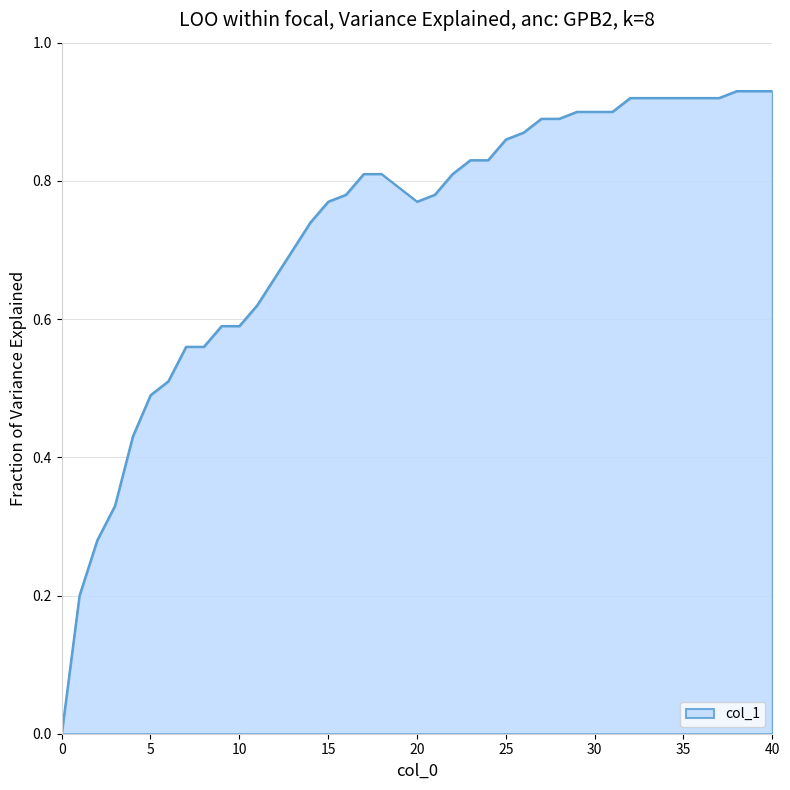

What is the average value?

0.7